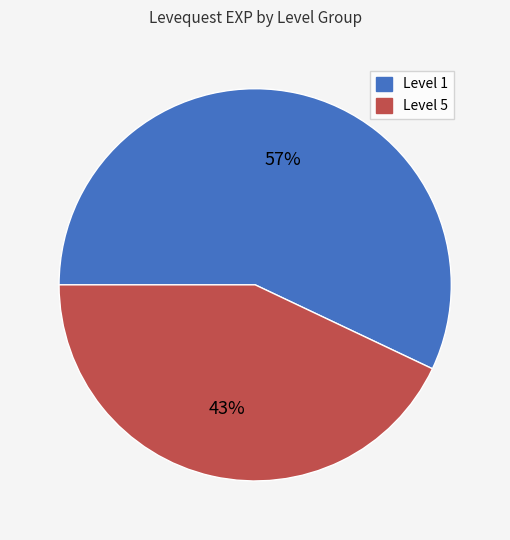

To the nearest percent, what is the average slice percentage?

50%